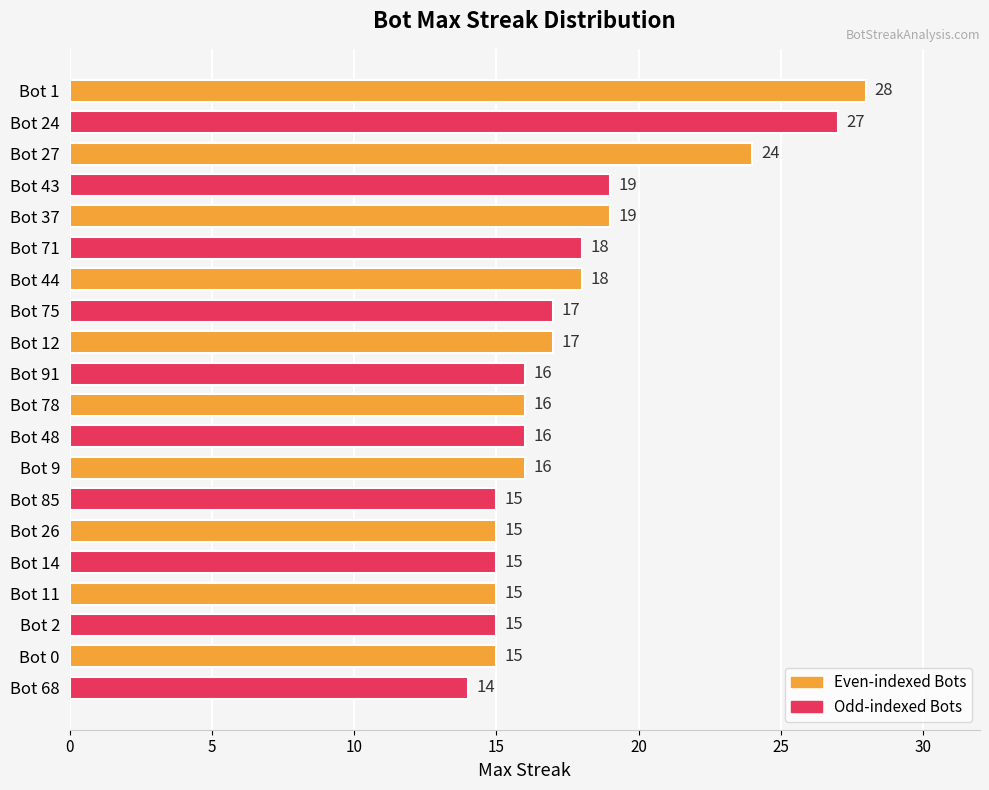

Reading top to bottom, list all the values displayed in this chart.

Bot 1=28	Bot 24=27	Bot 27=24	Bot 43=19	Bot 37=19	Bot 71=18	Bot 44=18	Bot 75=17	Bot 12=17	Bot 91=16	Bot 78=16	Bot 48=16	Bot 9=16	Bot 85=15	Bot 26=15	Bot 14=15	Bot 11=15	Bot 2=15	Bot 0=15	Bot 68=14